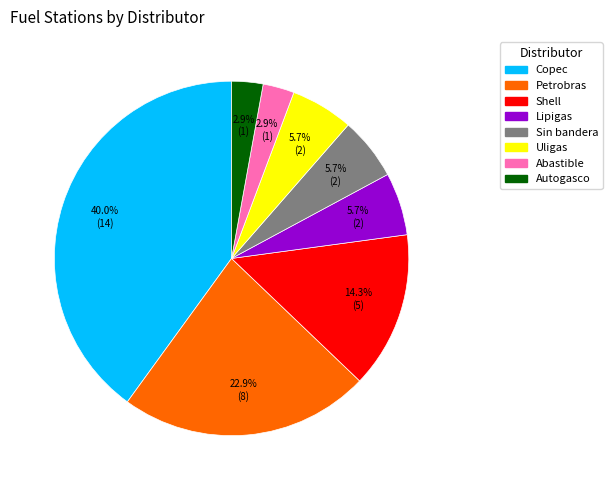

Which has a higher value, Lipigas or Petrobras?

Petrobras